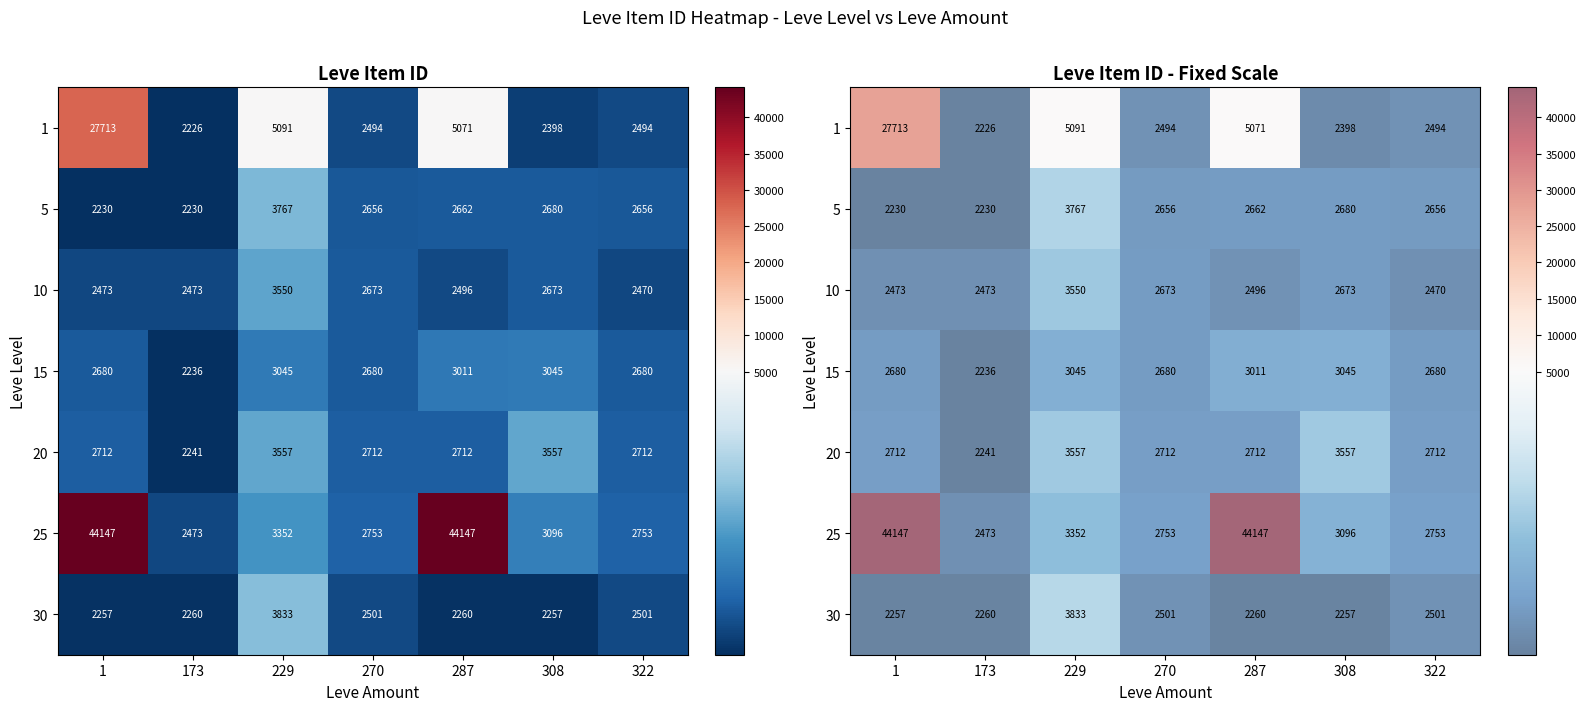

Is it true that 20 equals 3150 at 173?

False